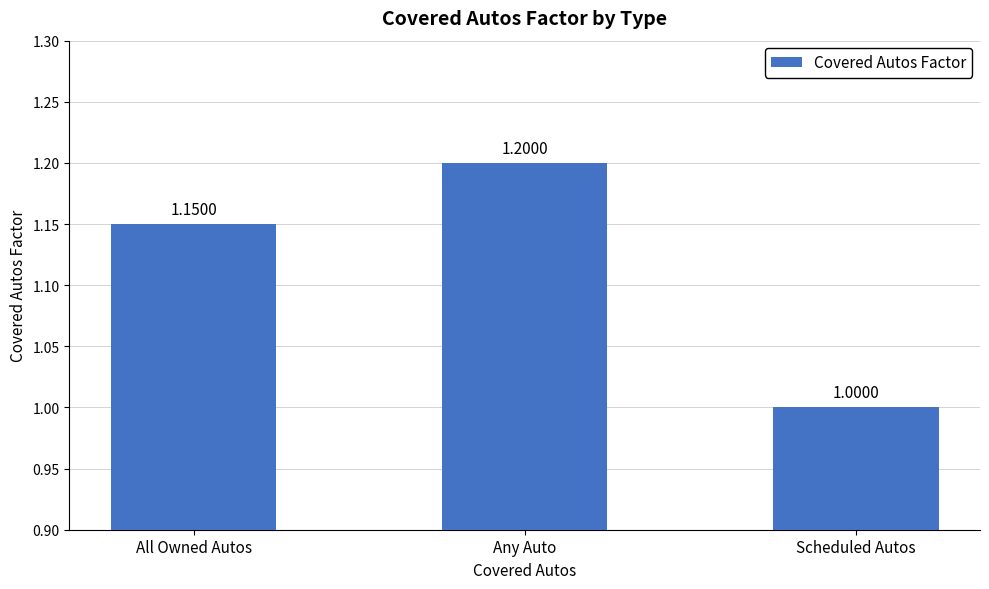

What is the label of the 3rd bar from the left?

Scheduled Autos